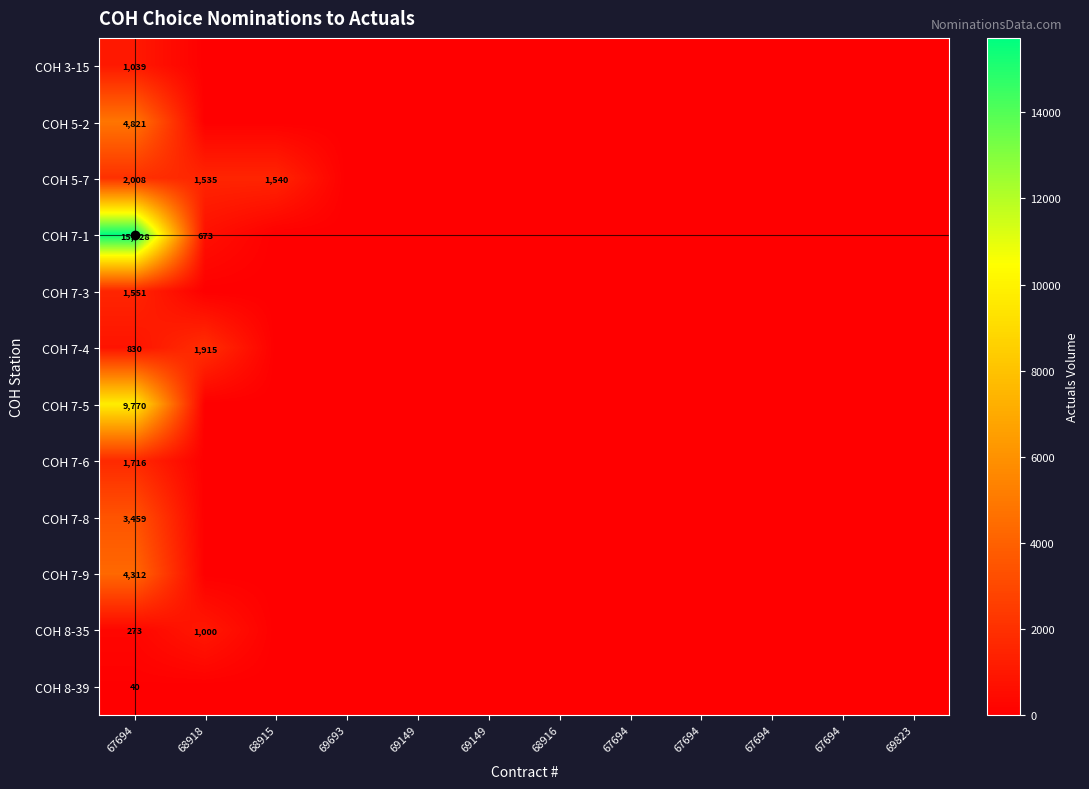

Which series changed the most between 67694 and 68918?

COH 7-1